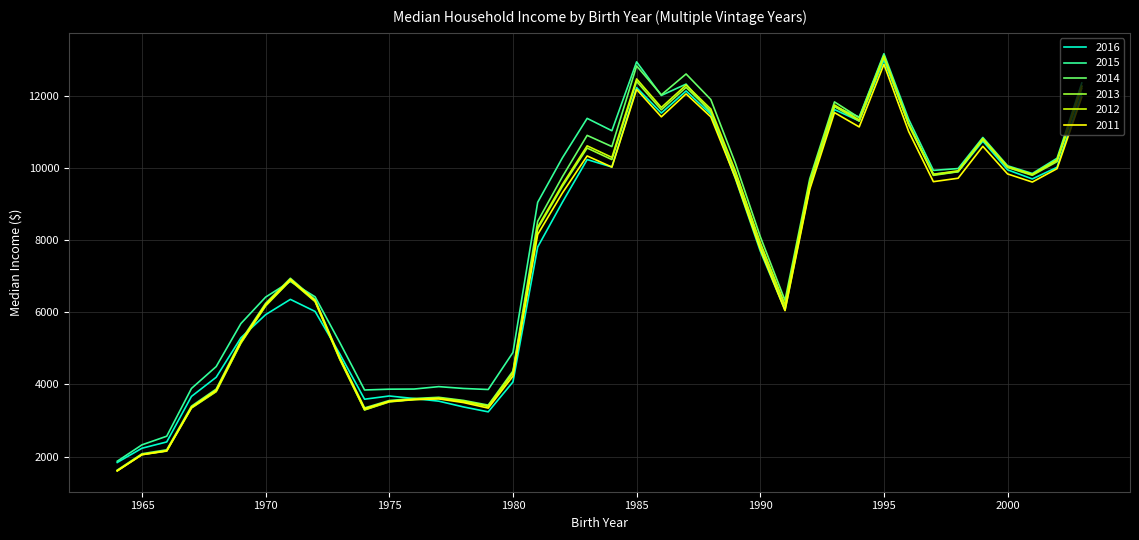

What is the maximum value for 2016?

13000.0